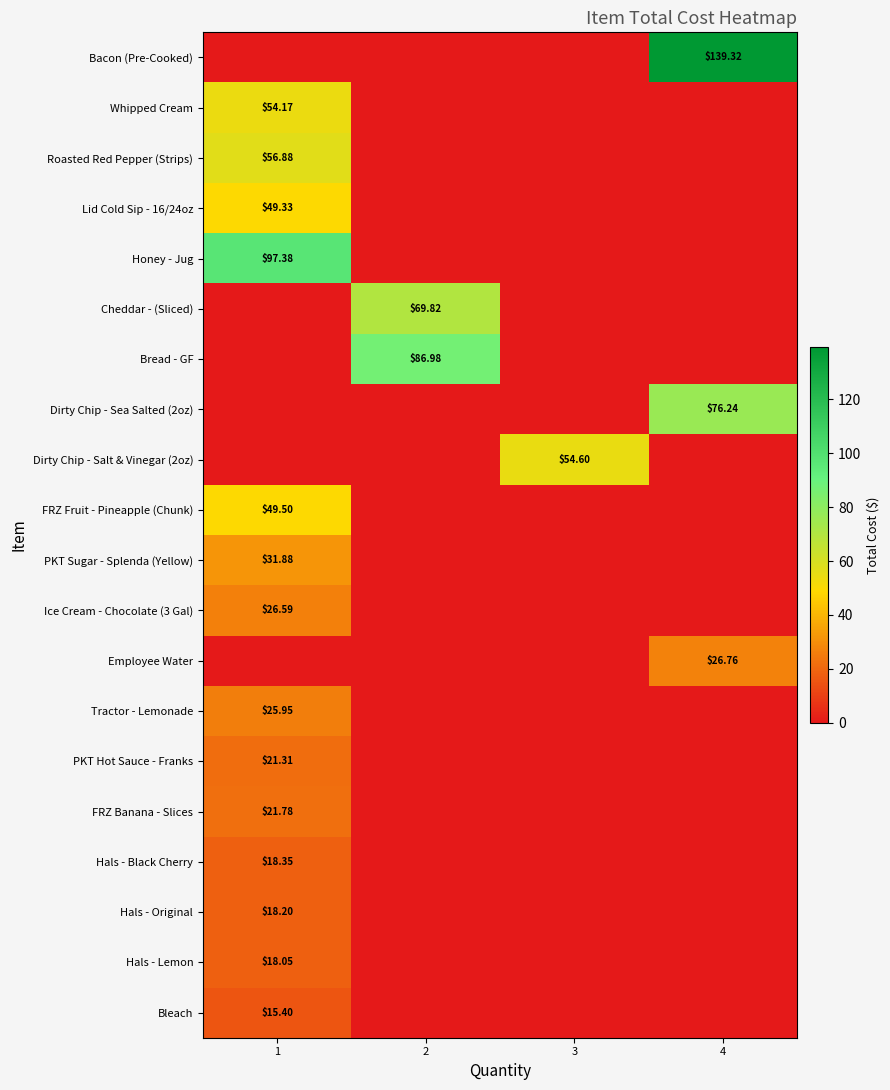

Rank the series by their maximum value, from highest to lowest.

Bacon (Pre-Cooked), Honey - Jug, Bread - GF, Dirty Chip - Sea Salted (2oz), Cheddar - (Sliced), Roasted Red Pepper (Strips), Dirty Chip - Salt & Vinegar (2oz), Whipped Cream, FRZ Fruit - Pineapple (Chunk), Lid Cold Sip - 16/24oz, PKT Sugar - Splenda (Yellow), Employee Water, Ice Cream - Chocolate (3 Gal), Tractor - Lemonade, FRZ Banana - Slices, PKT Hot Sauce - Franks, Hals - Black Cherry, Hals - Original, Hals - Lemon, Bleach